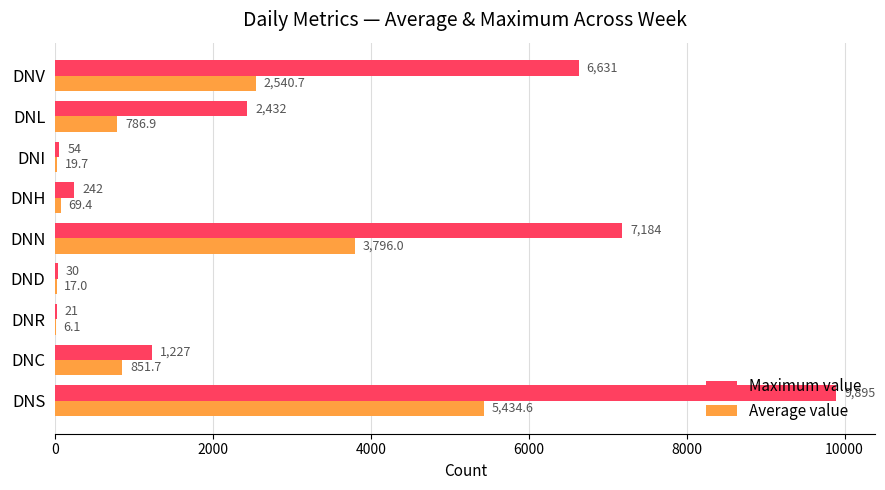

Which series has the largest range (max minus min)?

Maximum value